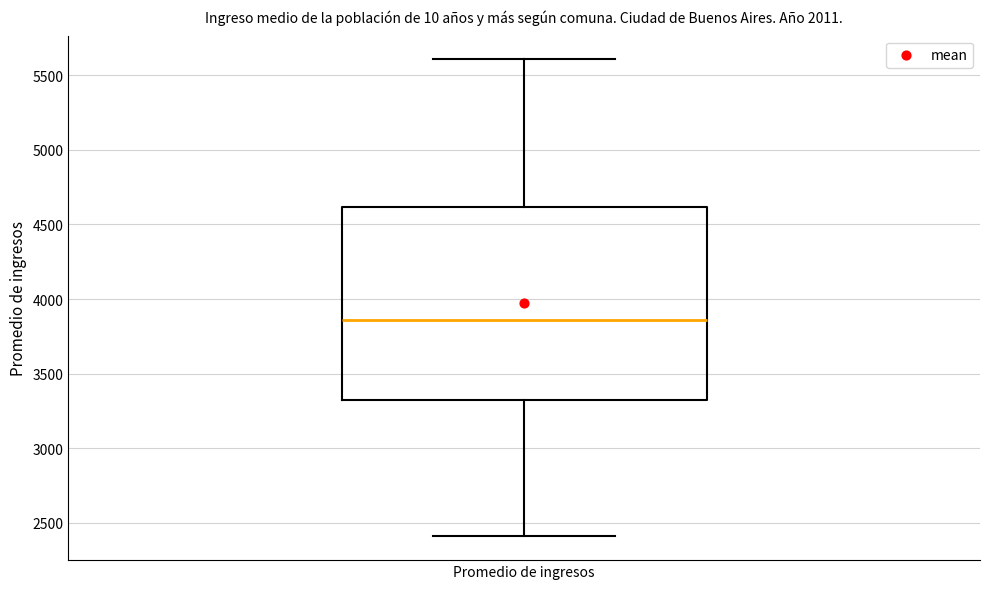

Transcribe this box plot: give where the median line is, the range the box spans, and where the two whiskers end, as read against the y-axis. The values are not printed on the chart, so give them approximately, as read against the axis.

median 3850, box 3300 to 4600, whiskers 2400 to 5600